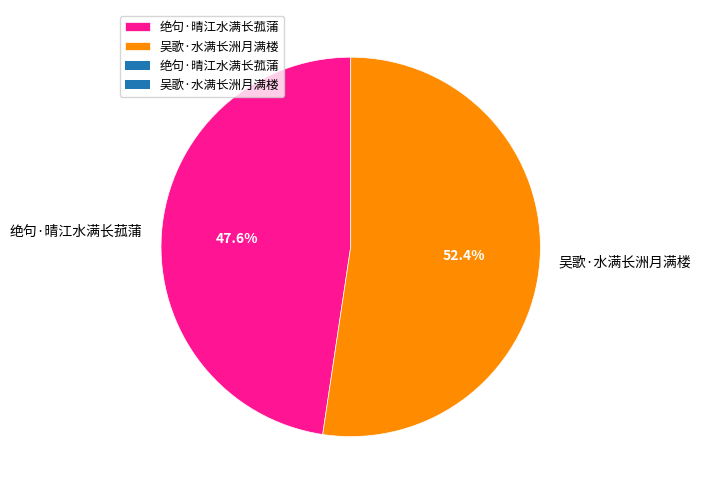

Which category has the biggest portion of the pie?

吴歌·水满长洲月满楼